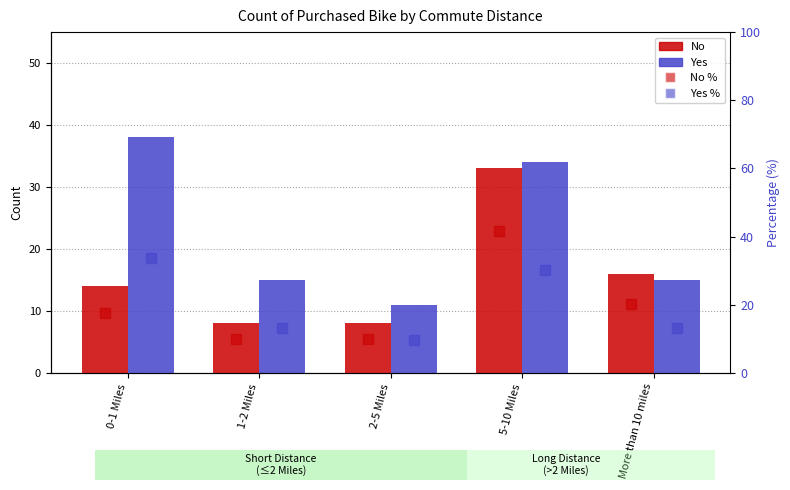

Read the Yes % value at 0-1 Miles.

33.6